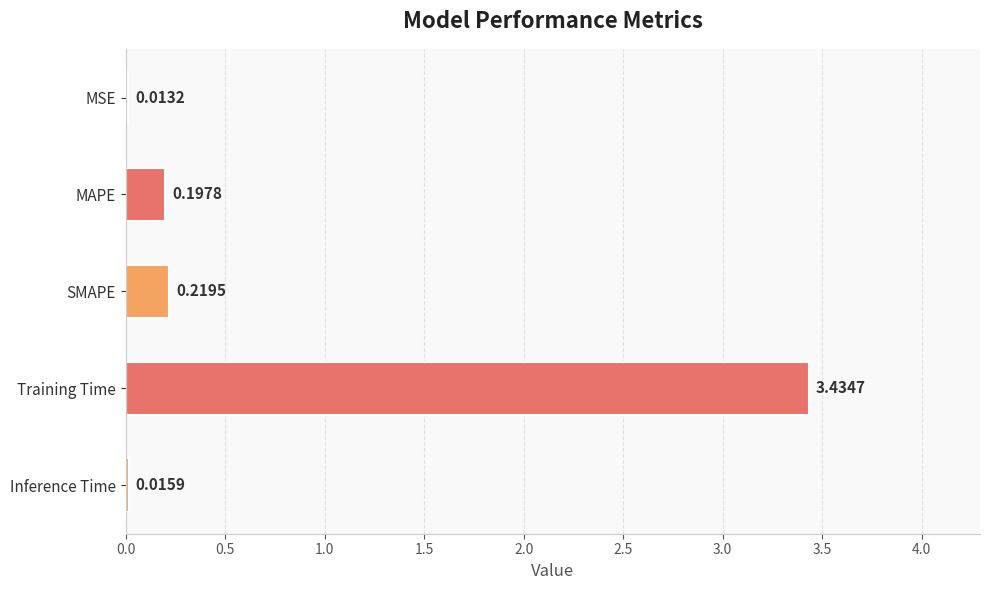

List the labels in order of value, smallest first.

MSE, Inference Time, MAPE, SMAPE, Training Time